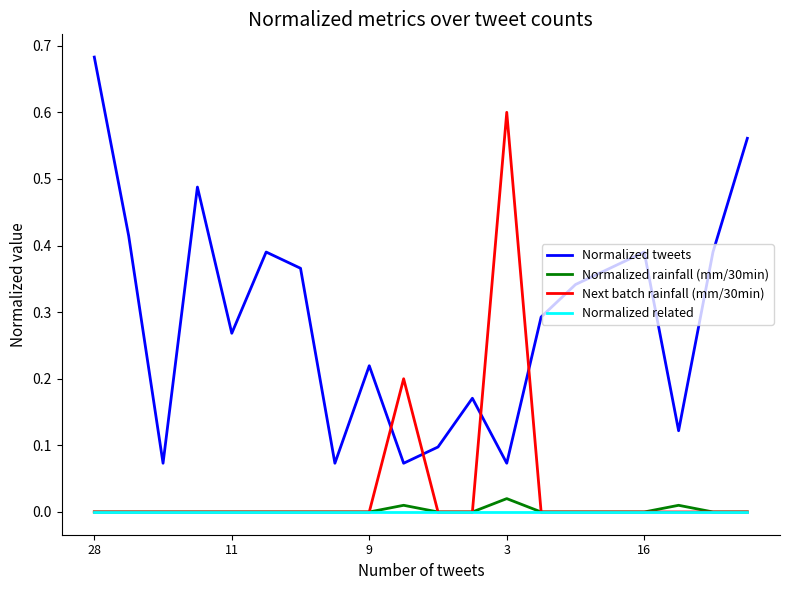

Which series has the largest total across all categories?

Normalized tweets